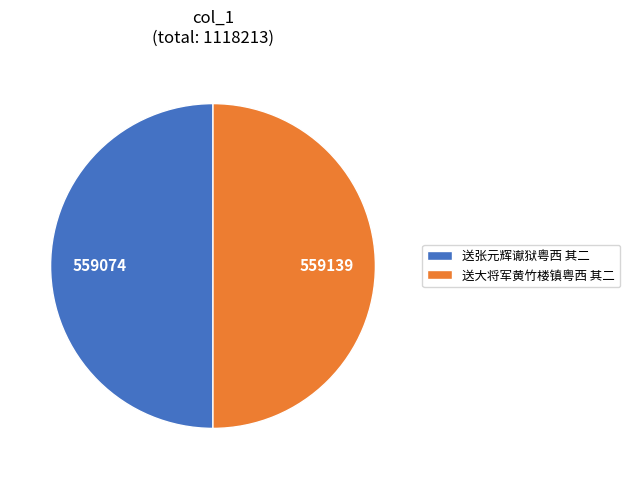

Count the number of slices in the pie.

2